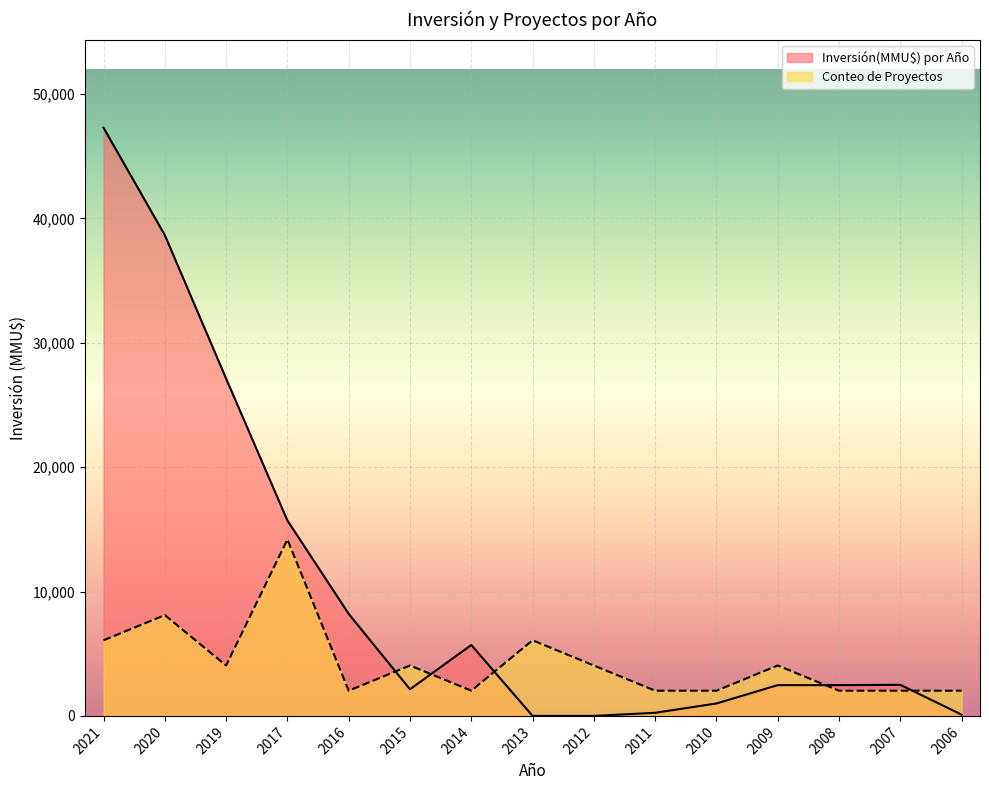

What is the difference between the second highest and minimum values in the Conteo de Proyectos series?

6079.5